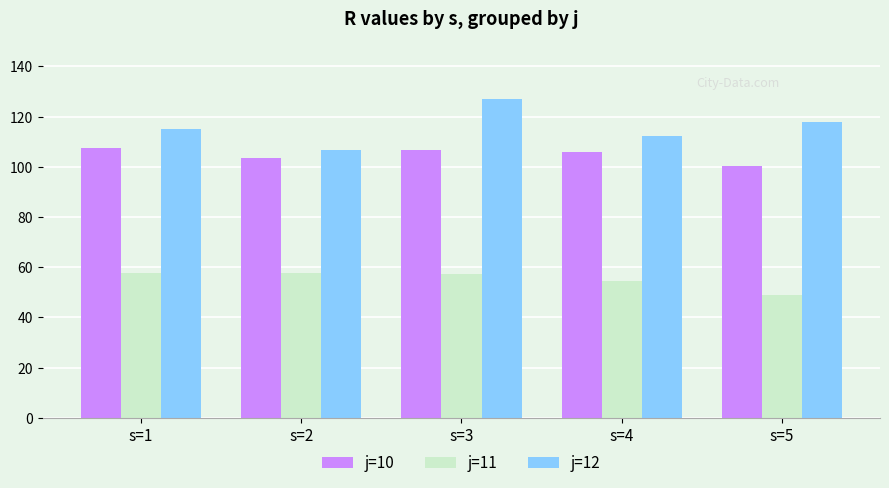

At s=4, list the series in order from smallest to largest.

j=11, j=10, j=12